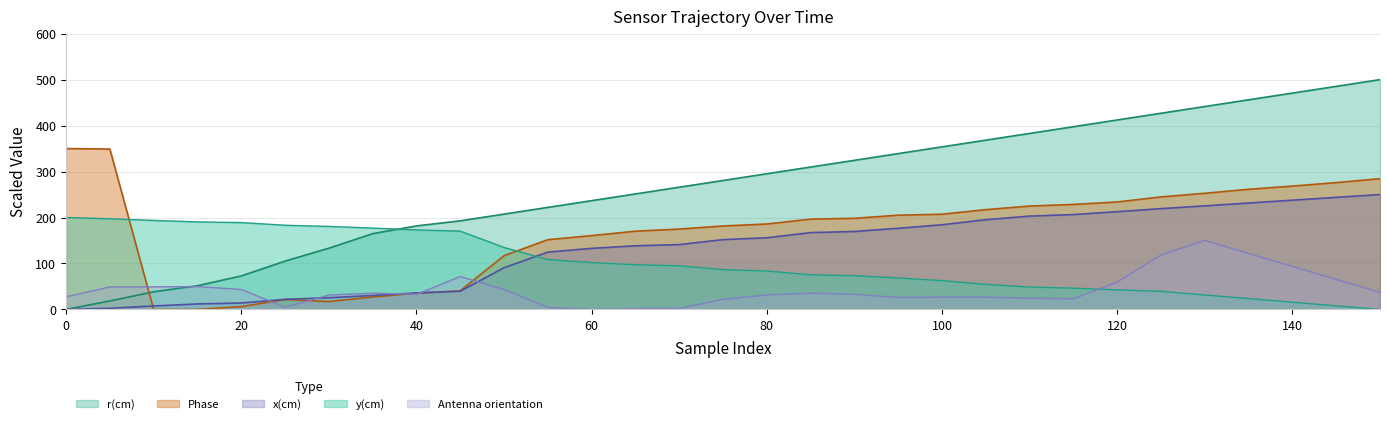

What is the value of the x(cm) point at the 4th from the left?

11.9